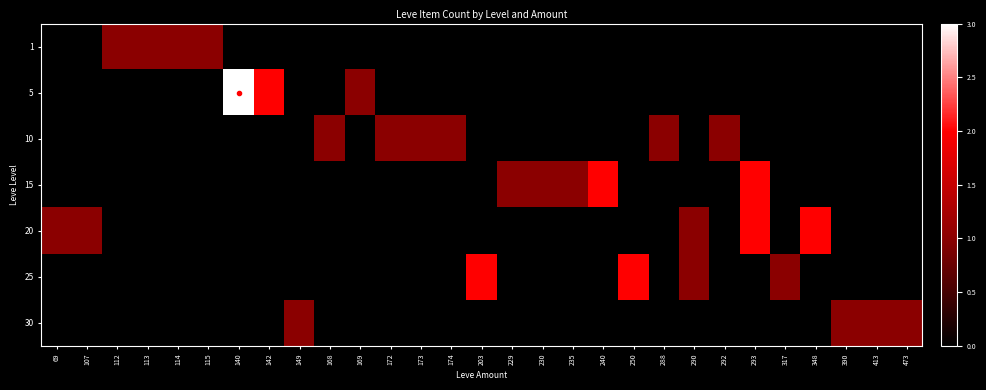

Reading left to right, what are all the values shown in this chart?

1: 69=0	107=0	112=1	113=1	114=1	115=1	140=0	142=0	149=0	168=0	169=0	172=0	173=0	174=0	203=0	229=0	230=0	235=0	240=0	250=0	288=0	290=0	292=0	293=0	317=0	348=0	390=0	413=0	473=0
5: 69=0	107=0	112=0	113=0	114=0	115=0	140=3	142=2	149=0	168=0	169=1	172=0	173=0	174=0	203=0	229=0	230=0	235=0	240=0	250=0	288=0	290=0	292=0	293=0	317=0	348=0	390=0	413=0	473=0
10: 69=0	107=0	112=0	113=0	114=0	115=0	140=0	142=0	149=0	168=1	169=0	172=1	173=1	174=1	203=0	229=0	230=0	235=0	240=0	250=0	288=1	290=0	292=1	293=0	317=0	348=0	390=0	413=0	473=0
15: 69=0	107=0	112=0	113=0	114=0	115=0	140=0	142=0	149=0	168=0	169=0	172=0	173=0	174=0	203=0	229=1	230=1	235=1	240=2	250=0	288=0	290=0	292=0	293=2	317=0	348=0	390=0	413=0	473=0
20: 69=1	107=1	112=0	113=0	114=0	115=0	140=0	142=0	149=0	168=0	169=0	172=0	173=0	174=0	203=0	229=0	230=0	235=0	240=0	250=0	288=0	290=1	292=0	293=2	317=0	348=2	390=0	413=0	473=0
25: 69=0	107=0	112=0	113=0	114=0	115=0	140=0	142=0	149=0	168=0	169=0	172=0	173=0	174=0	203=2	229=0	230=0	235=0	240=0	250=2	288=0	290=1	292=0	293=0	317=1	348=0	390=0	413=0	473=0
30: 69=0	107=0	112=0	113=0	114=0	115=0	140=0	142=0	149=1	168=0	169=0	172=0	173=0	174=0	203=0	229=0	230=0	235=0	240=0	250=0	288=0	290=0	292=0	293=0	317=0	348=0	390=1	413=1	473=1